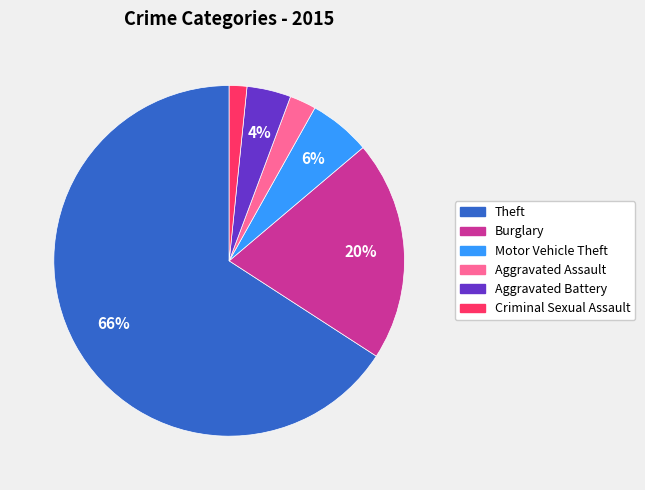

Does any single category account for the majority?

Yes